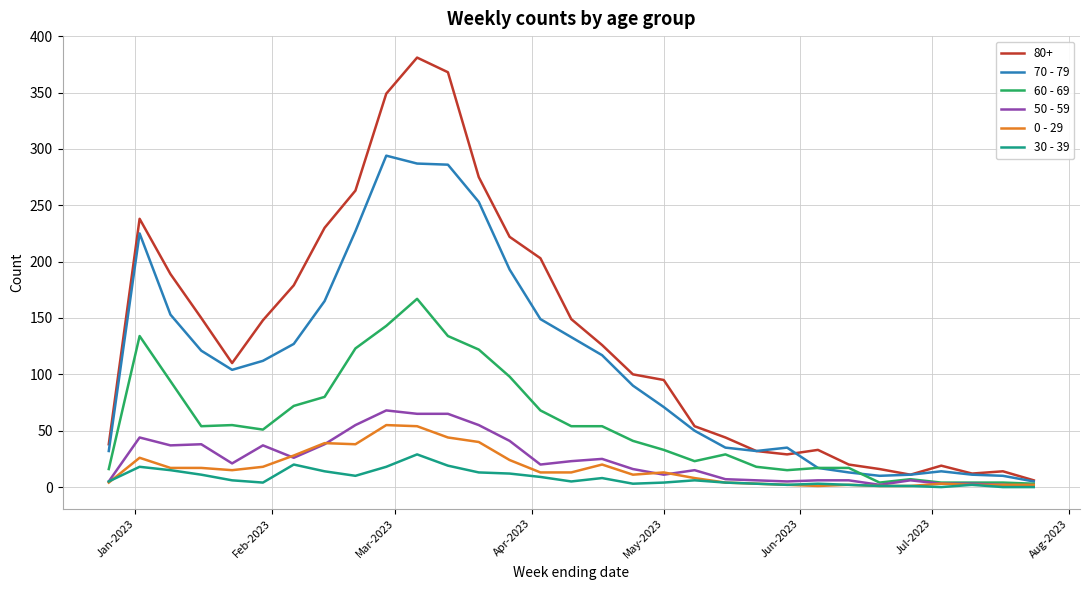

Which series has the largest total across all categories?

80+